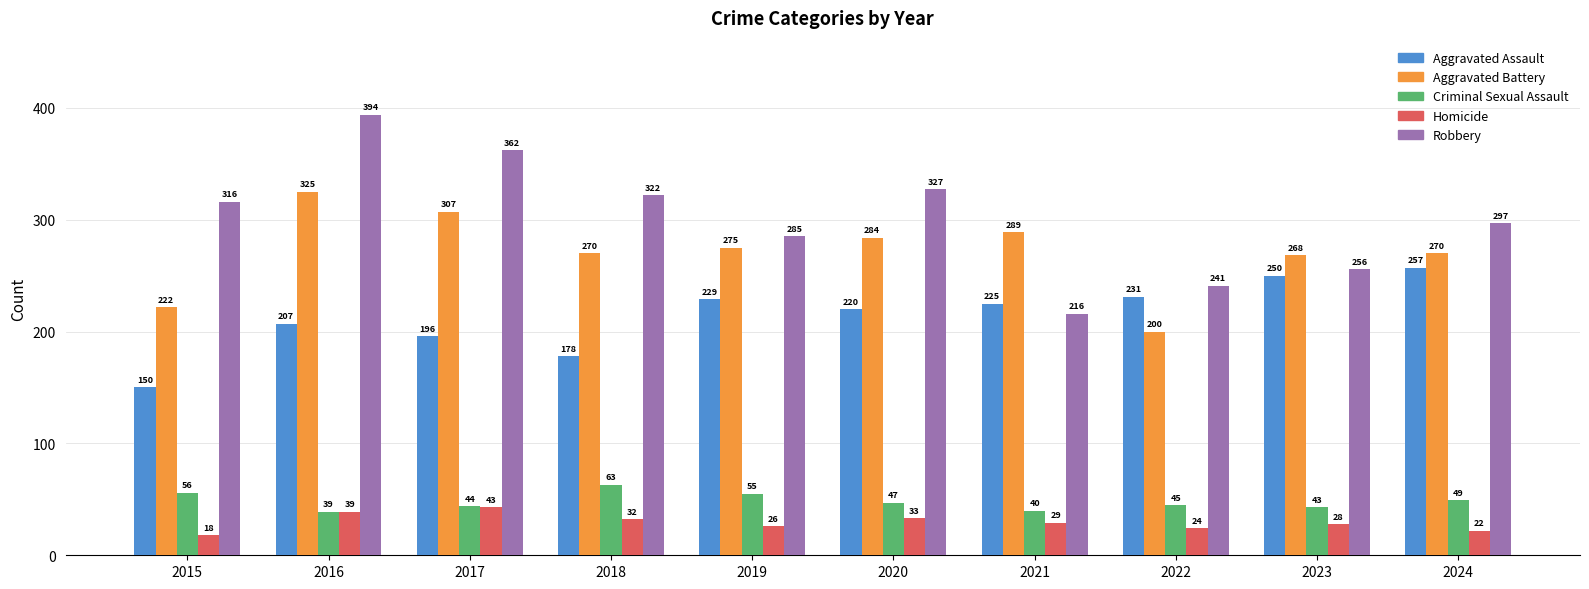

How many data points in Aggravated Battery are less than 275?

5